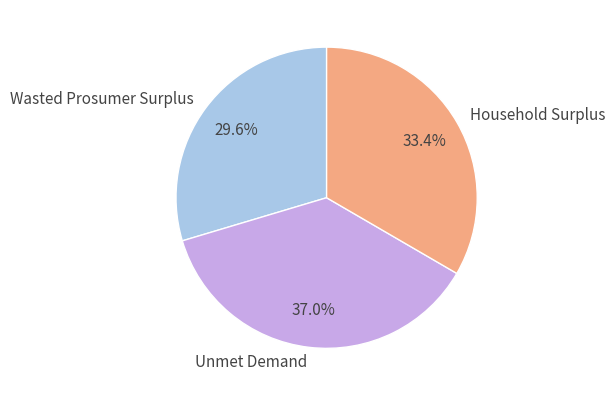

The Unmet Demand slice represents 42% of the pie. True or false?

False